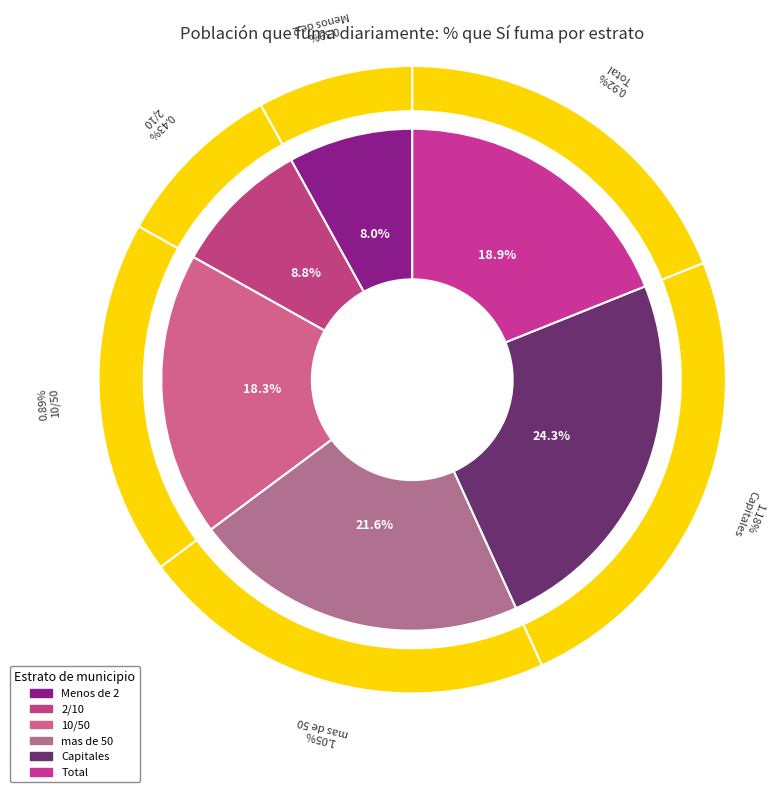

To the nearest percent, what percentage of the pie is mas de 50?

22%